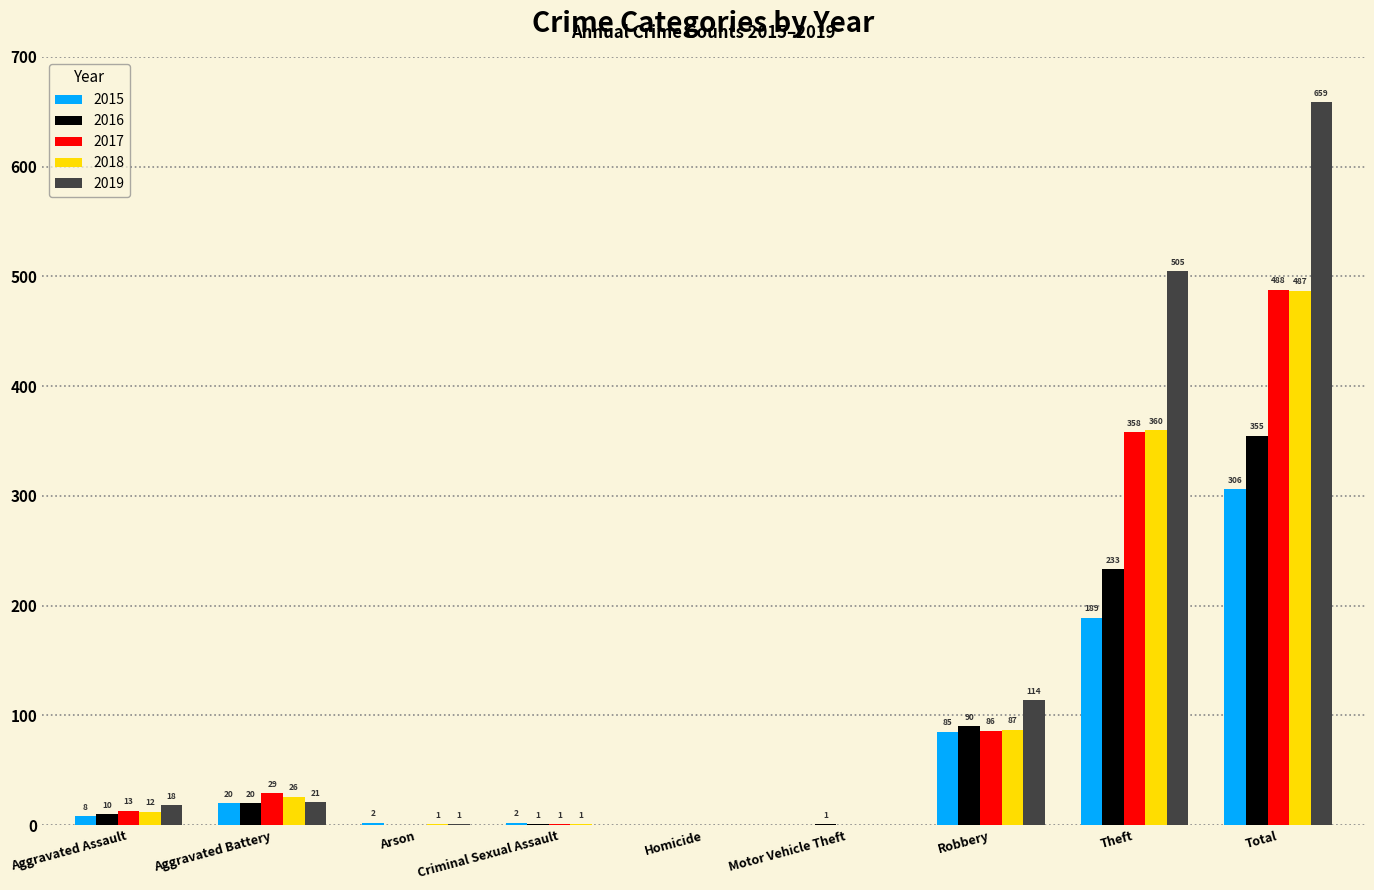

Reading left to right, what are all the values shown in this chart?

2015: 8	20	2	2	0	0	85	189	306
2016: 10	20	0	1	0	1	90	233	355
2017: 13	29	0	1	0	0	86	358	488
2018: 12	26	1	1	0	0	87	360	487
2019: 18	21	1	0	0	0	114	505	659